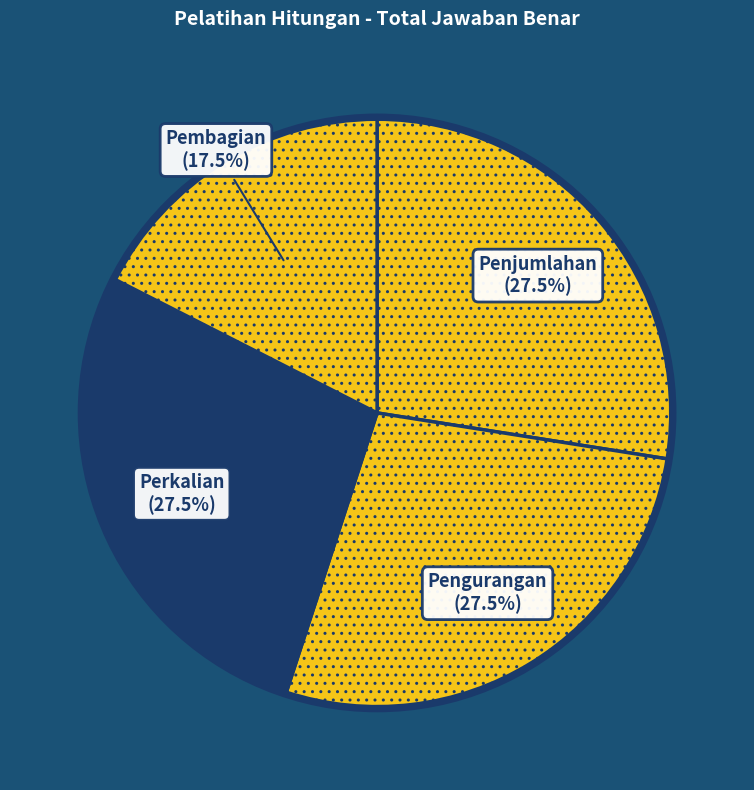

Does Perkalian account for over 50% of the chart?

No